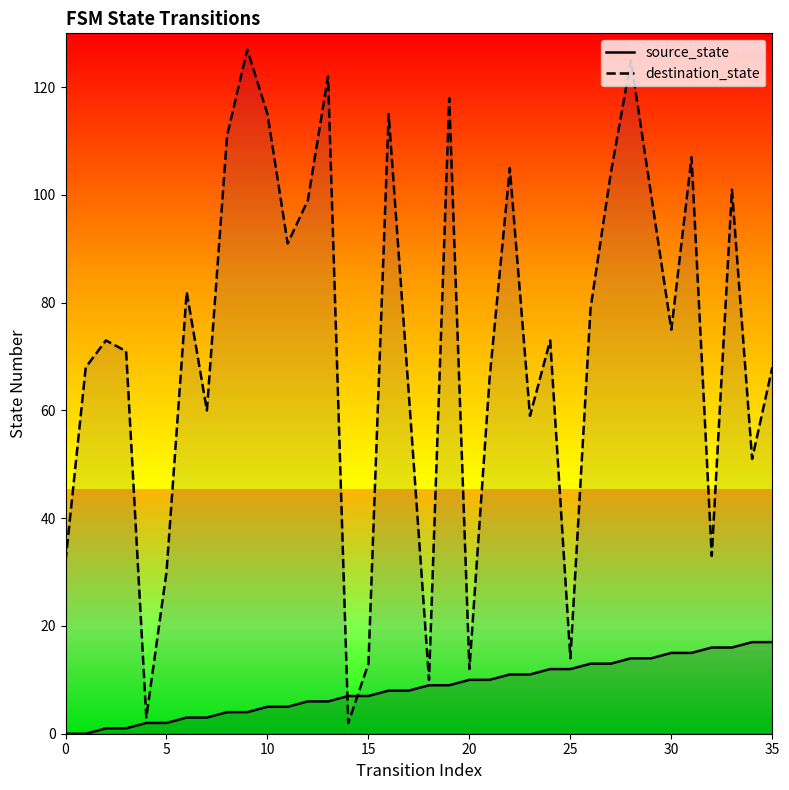

At which label does destination_state reach its peak?

9